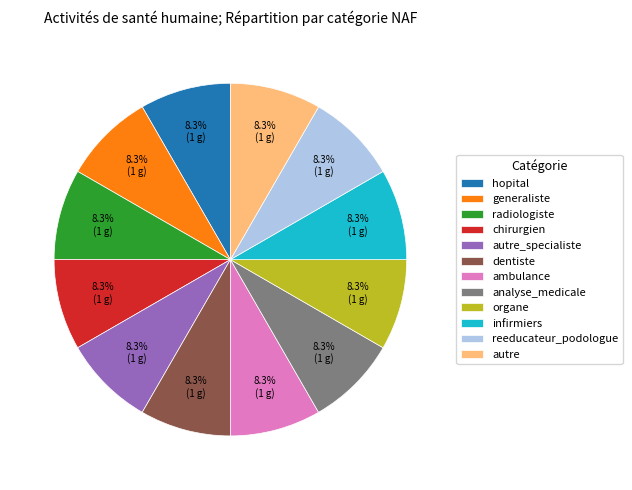

Combined, do autre and autre_specialiste account for over 50%?

No